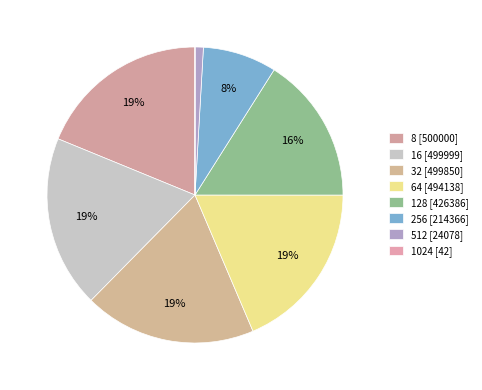

Which slice is the smallest?

1024